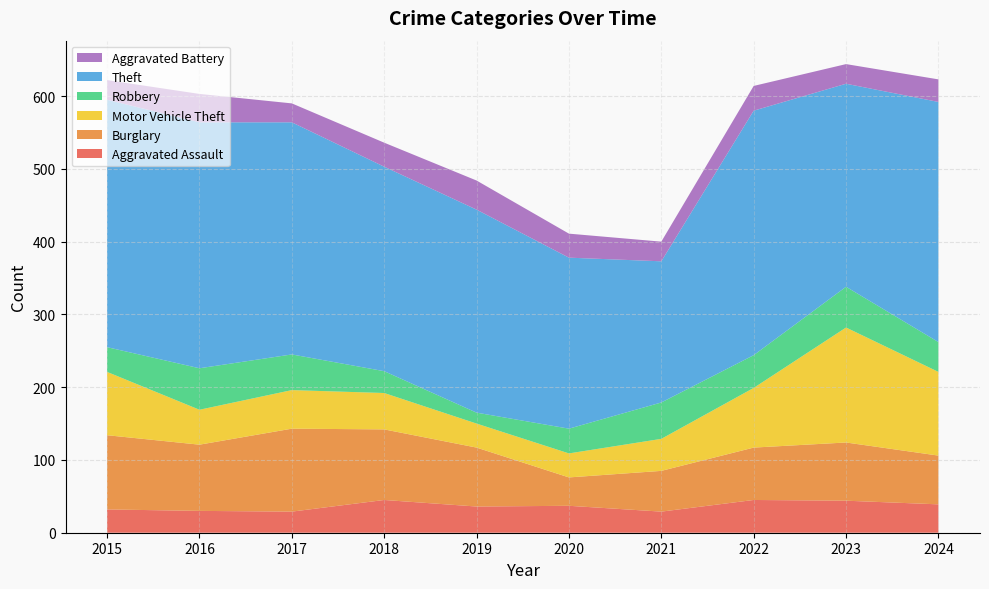

Reading right to left, what are all the values shown in this chart?

Aggravated Assault: 39	44	45	29	37	36	45	29	30	32
Burglary: 67	80	72	56	39	81	97	114	91	102
Motor Vehicle Theft: 115	158	82	44	33	33	50	53	48	87
Robbery: 41	56	45	50	34	15	30	49	57	34
Theft: 330	279	336	194	235	279	281	319	338	340
Aggravated Battery: 31	27	34	27	33	40	33	26	39	27